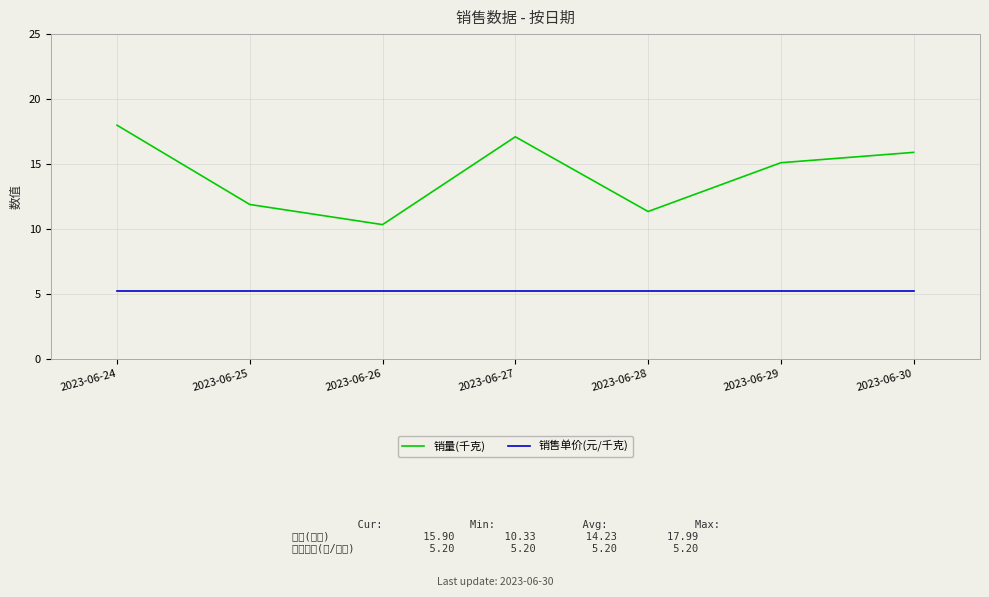

What value does the 销售单价(元/千克) series have at 2023-06-24?

5.2